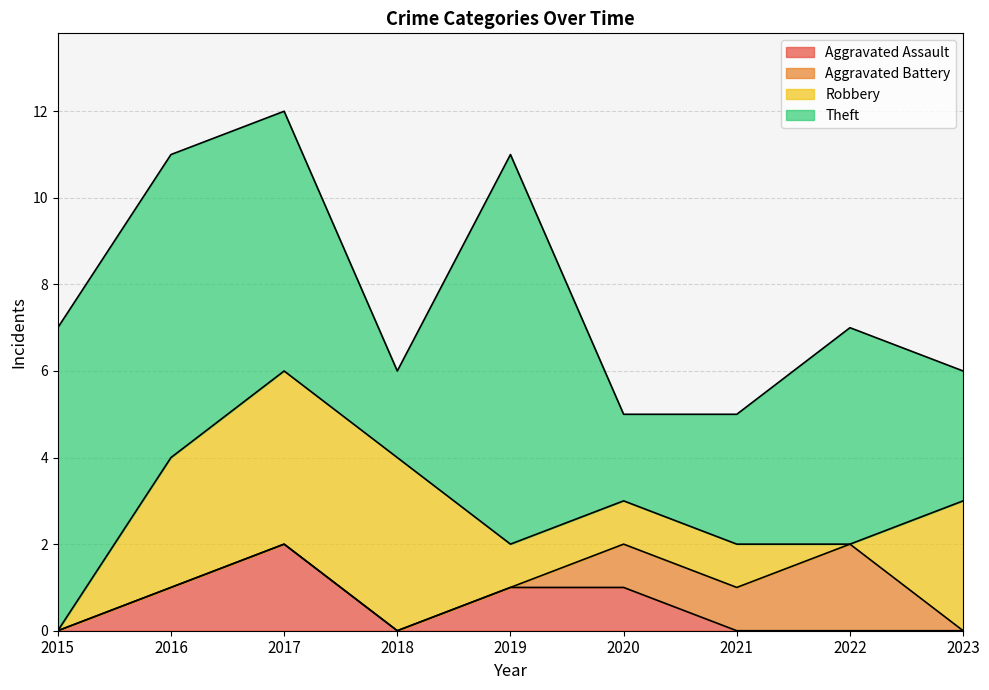

What is the maximum value for Robbery?

4